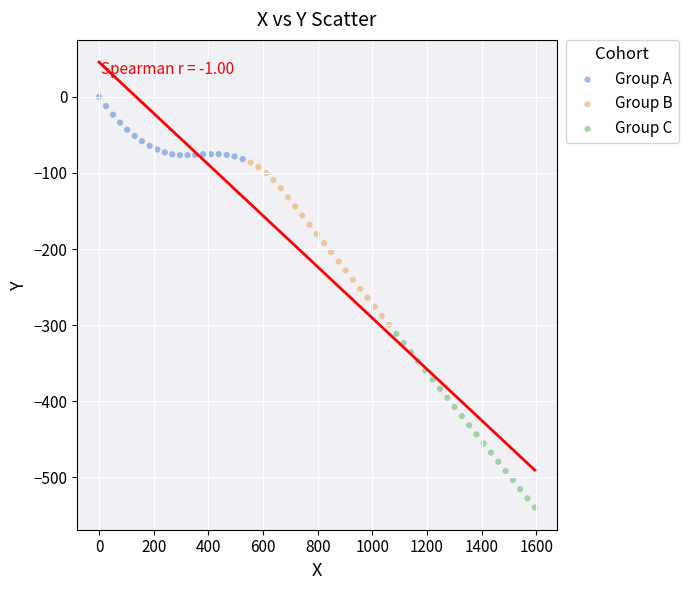

What are all the series names shown in the legend?

Group A, Group B, Group C